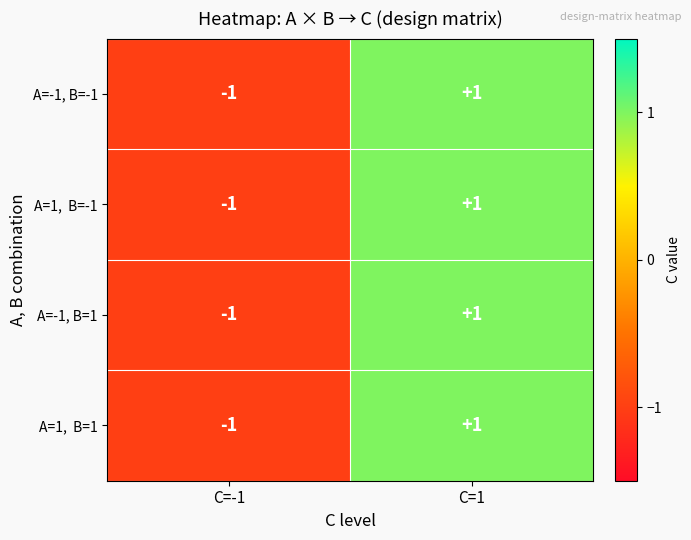

How many categories are shown in the chart?

2